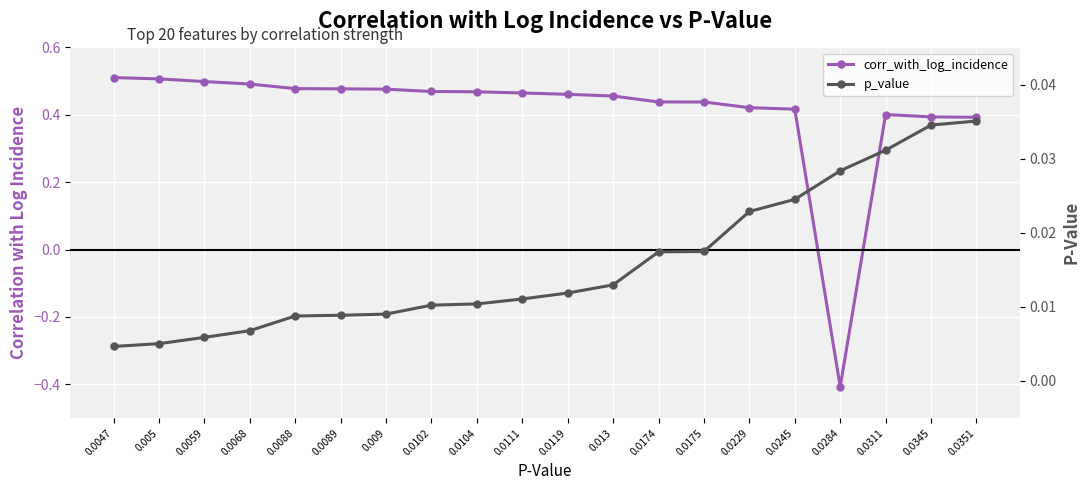

What is the spread (max minus min) of values at 0.005?

0.5